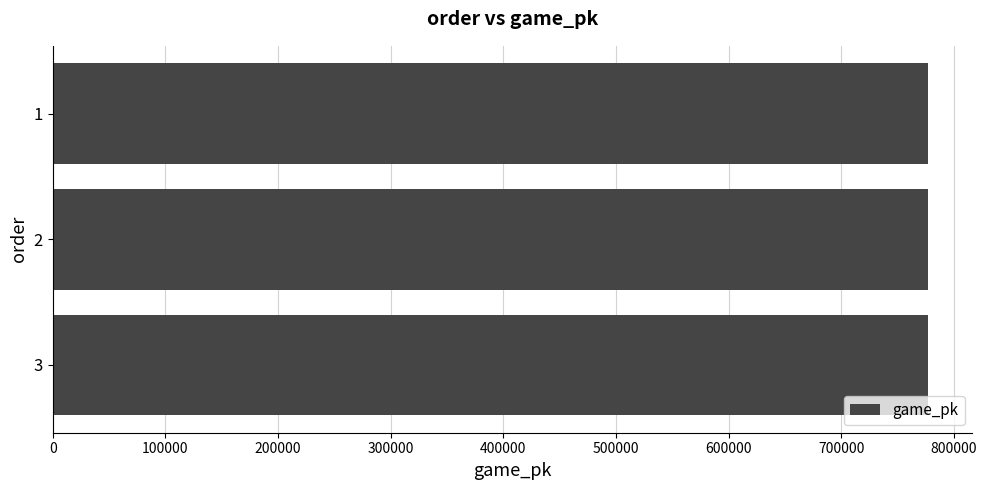

What is the ratio of the value at 1 to the value at 2?

1.0